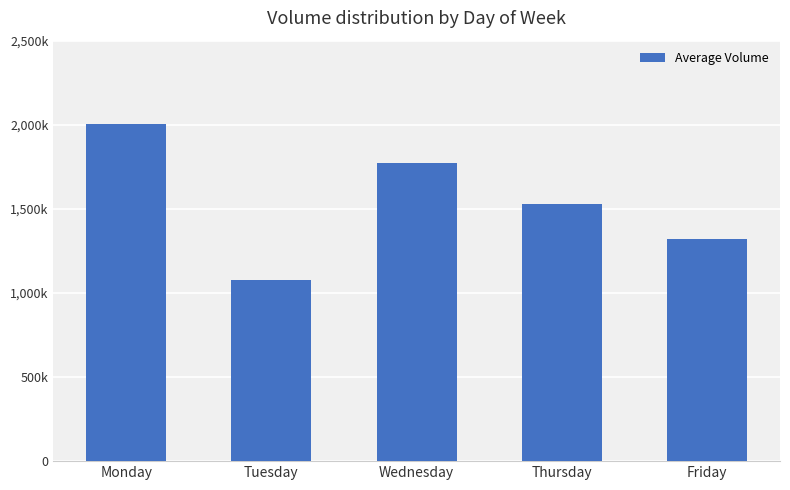

What is the greatest value displayed?

2004765